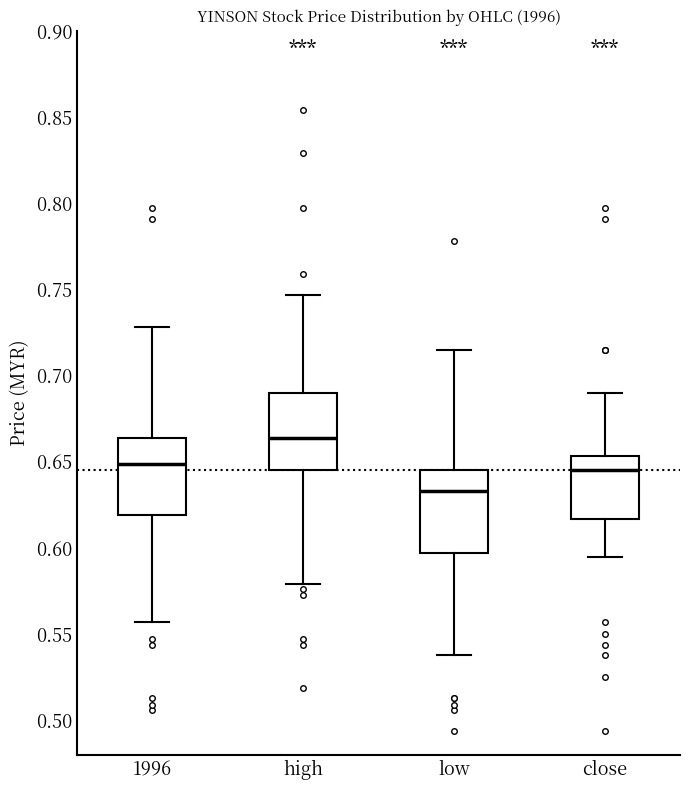

Where does the lower whisker of the box for close end on the y-axis? The values are not printed on the chart, so give them approximately, as read against the axis.

0.595